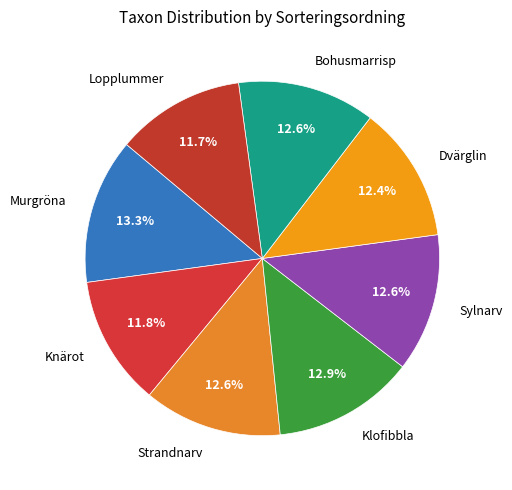

Is it true that Dvärglin is 24% of the pie?

False